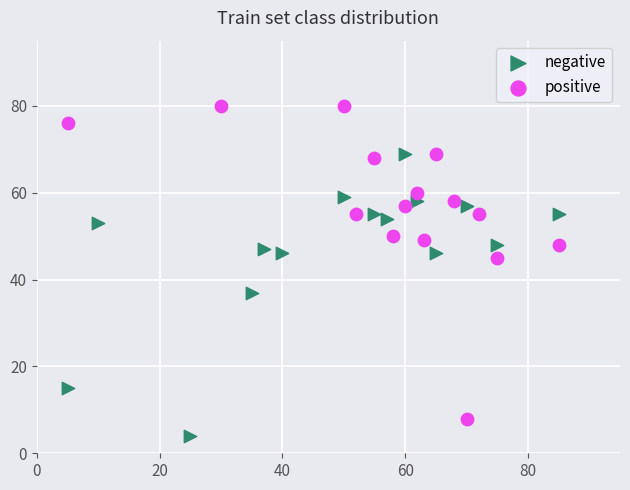

Which series contains the highest Y value?

positive